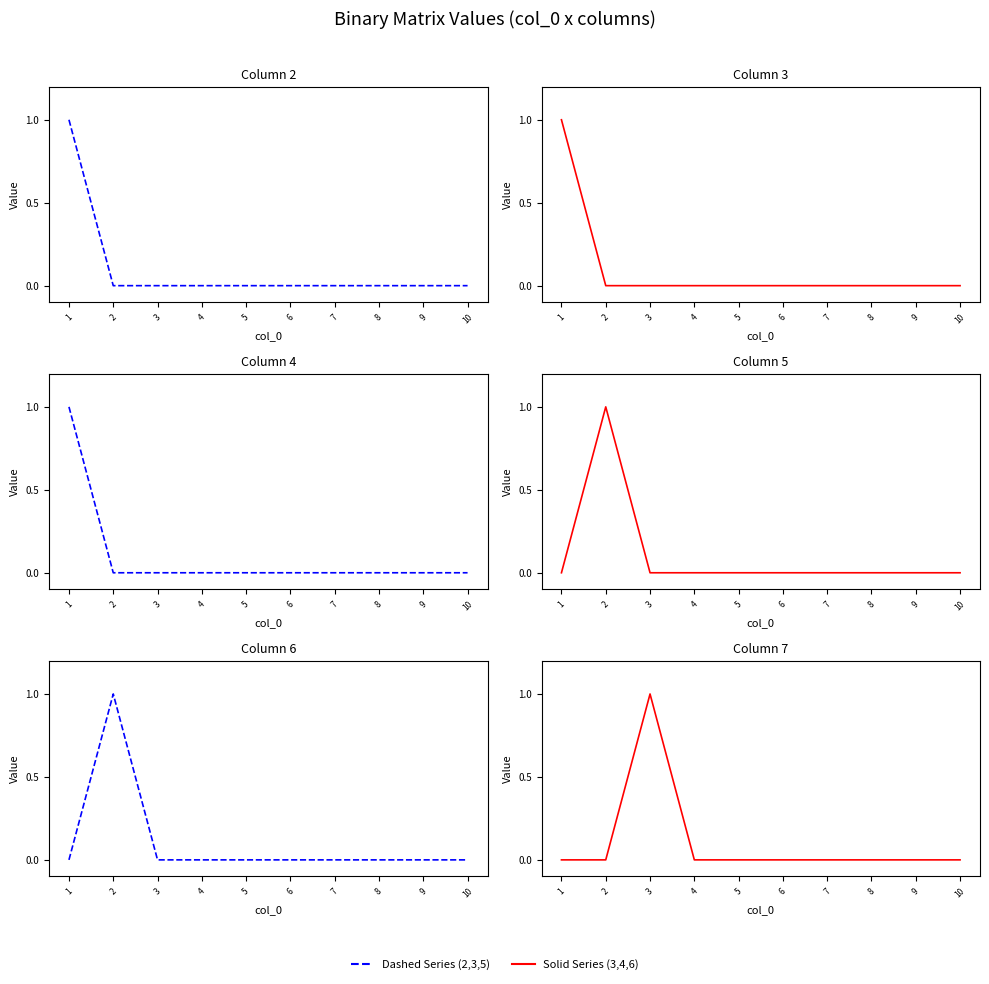

True or false: 4 has a value of 0 at 6.

True